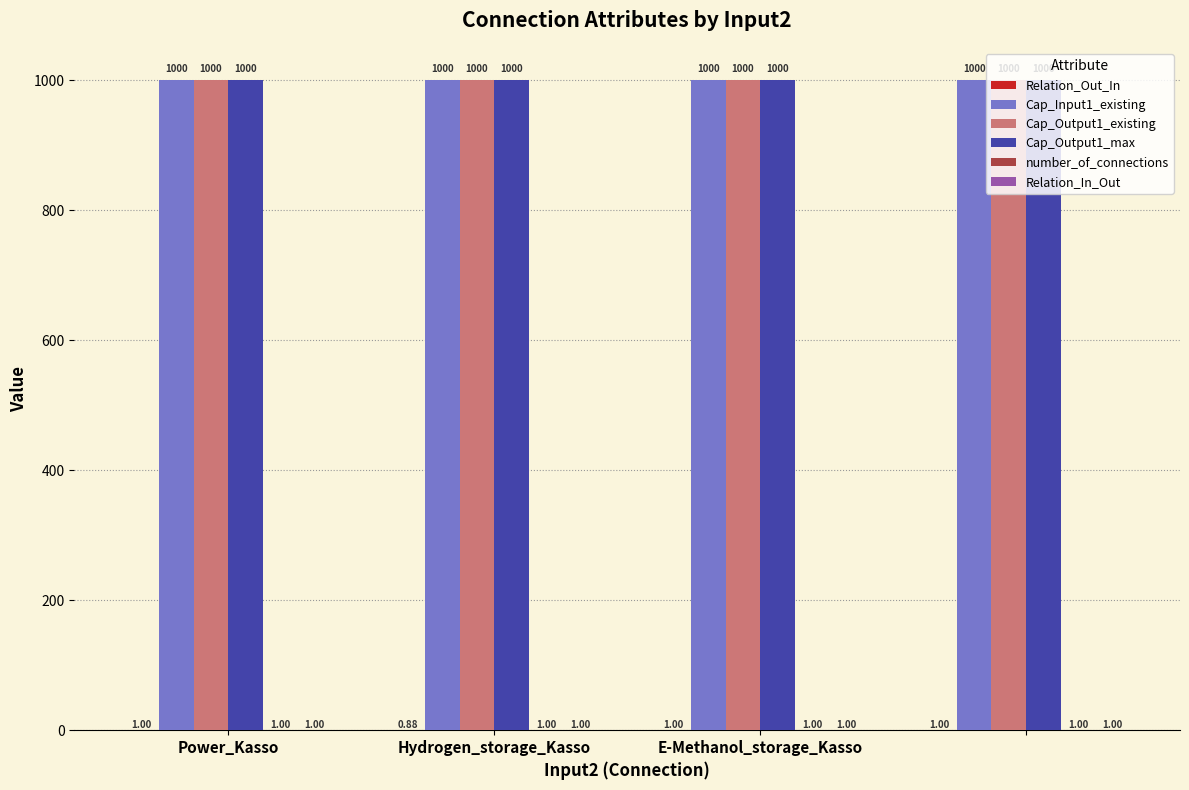

What is the sum of all Cap_Output1_max values?

4000.0